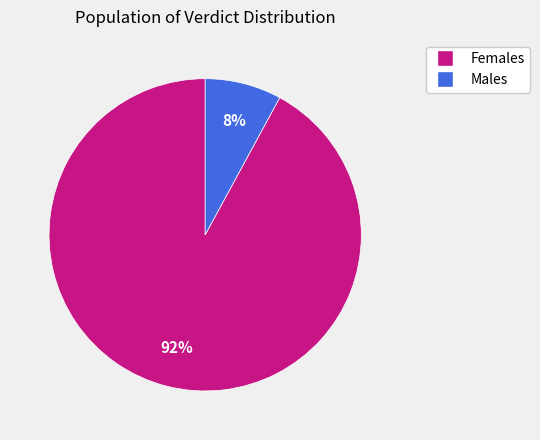

To the nearest percent, what is the average slice percentage?

50%